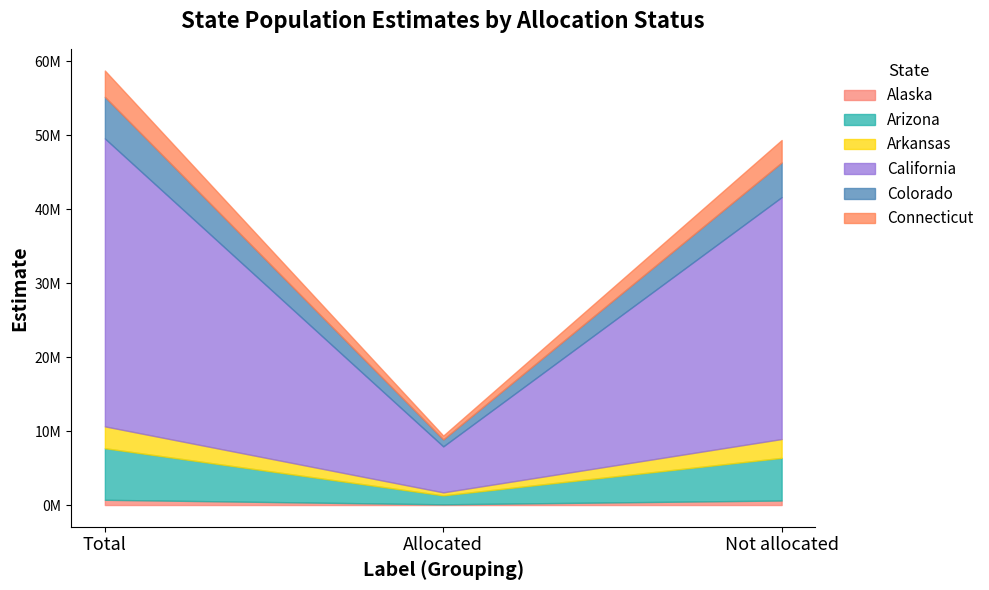

What is the label of the 2nd point from the right?

Allocated